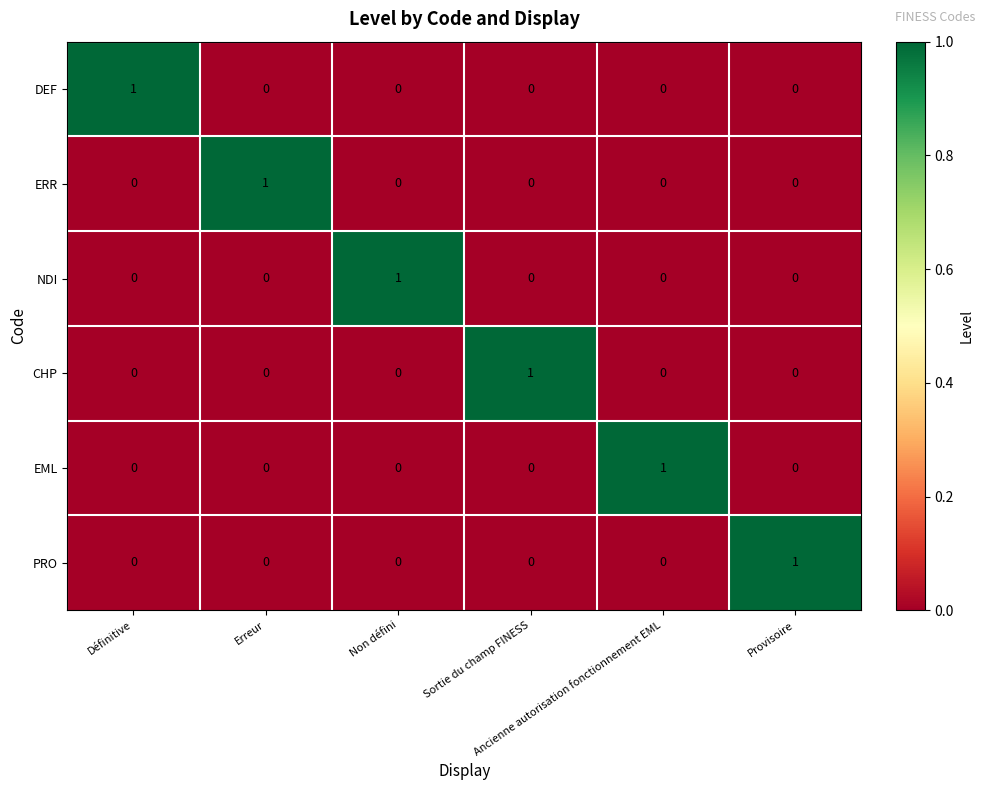

At how many categories does at least one series exceed 0?

6